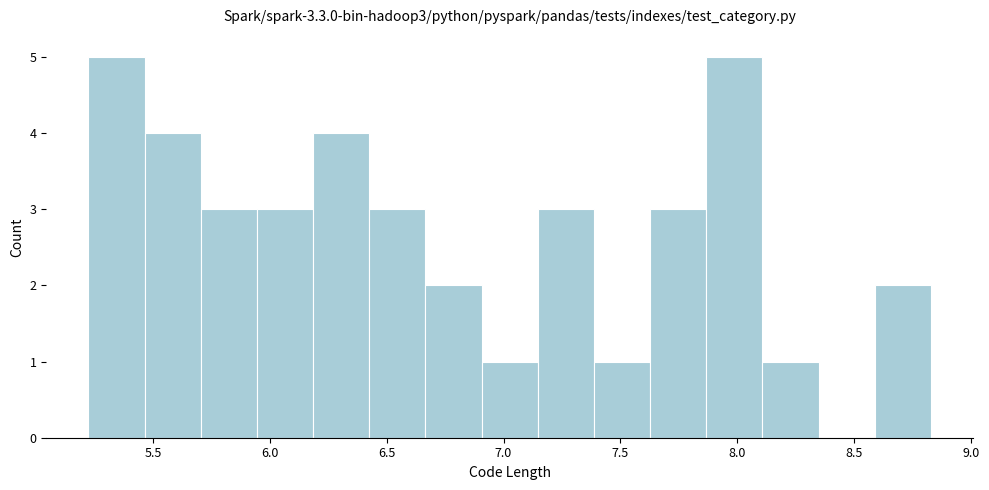

How tall is the bar that spans 7.65 to 7.85 on the x-axis? Neither the bar edges nor the heights are printed on the chart, so give them approximately, as read against the axes.

3